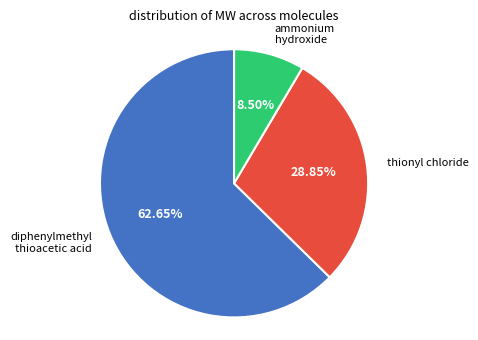

To the nearest percent, what is the difference between the largest and smallest slice percentages?

54%